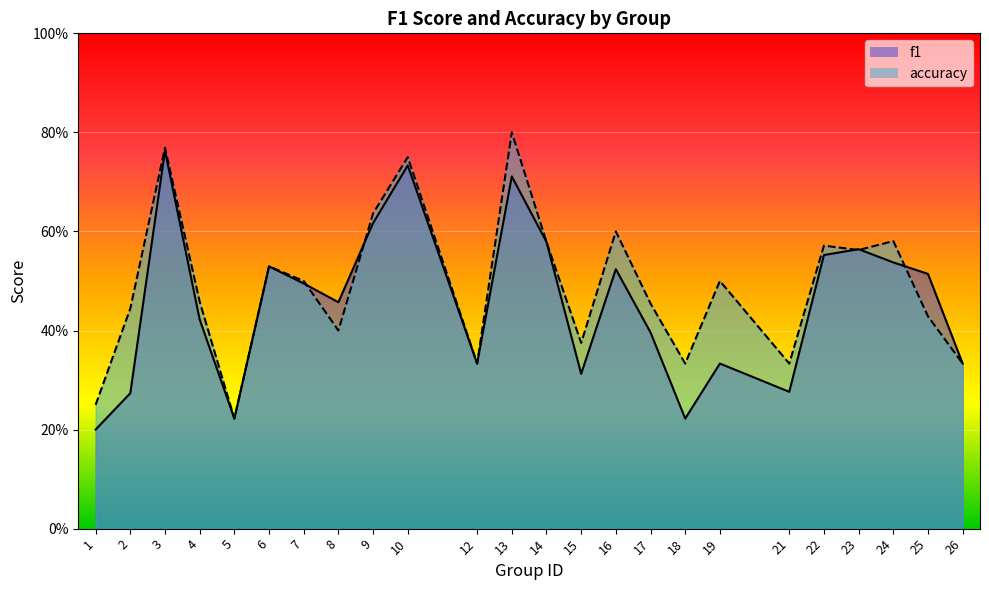

Between 14 and 3, which is larger?

3